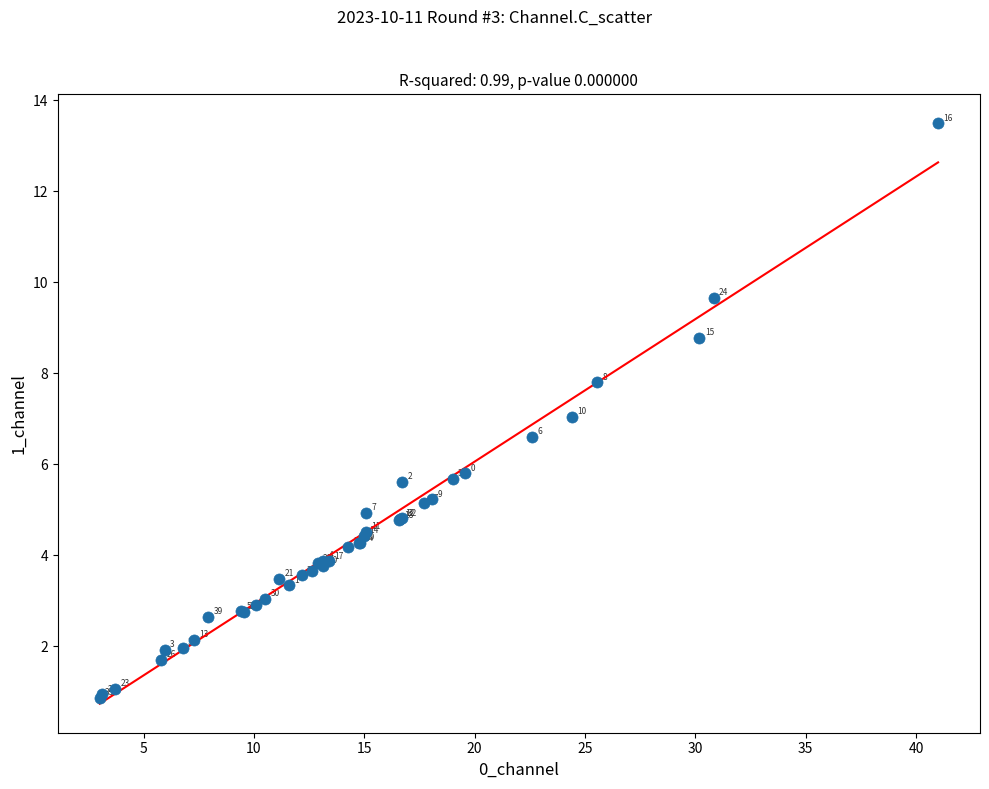

What Y value in the scatter plot is closest to 7?

7.0